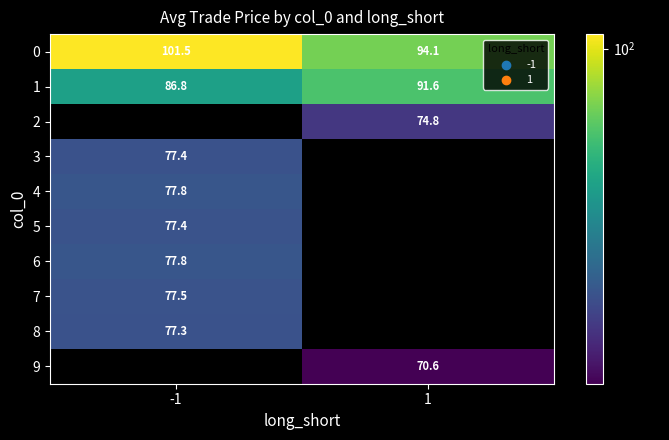

What is the approximate value of 0 at -1?

101.5